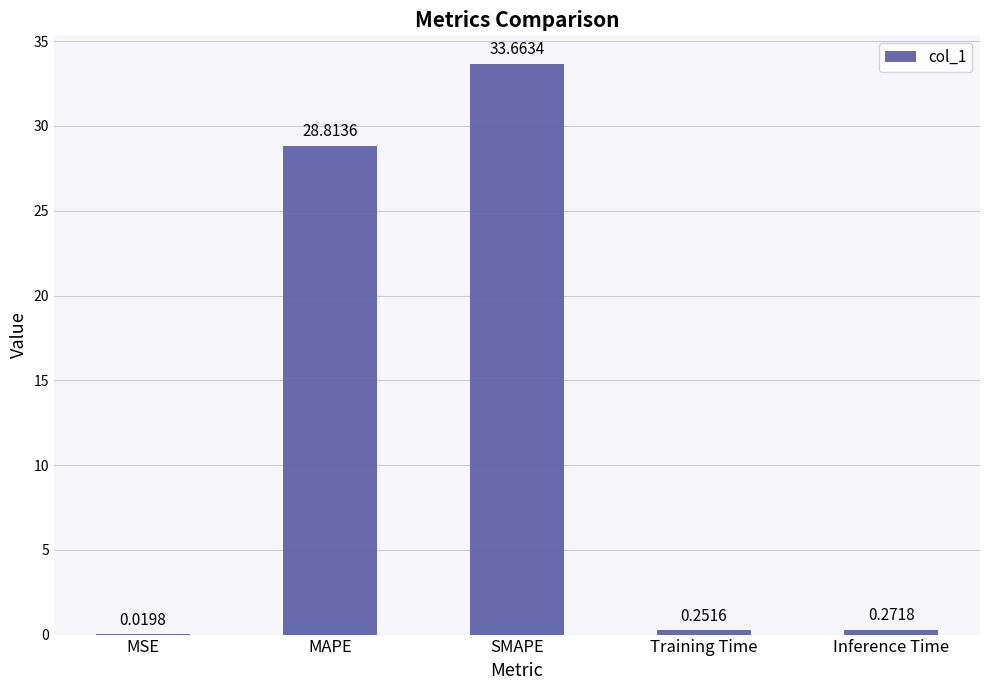

Are the bars horizontal?

No